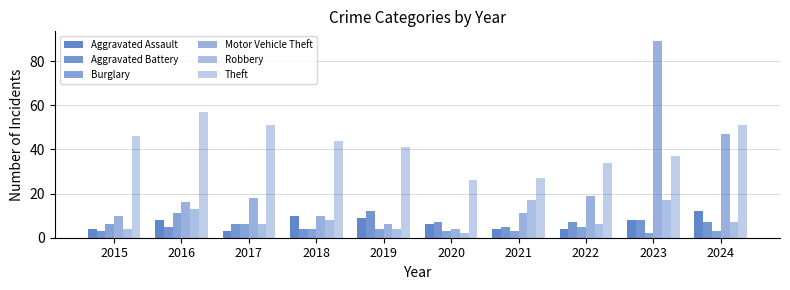

How many bars are there in total?

60